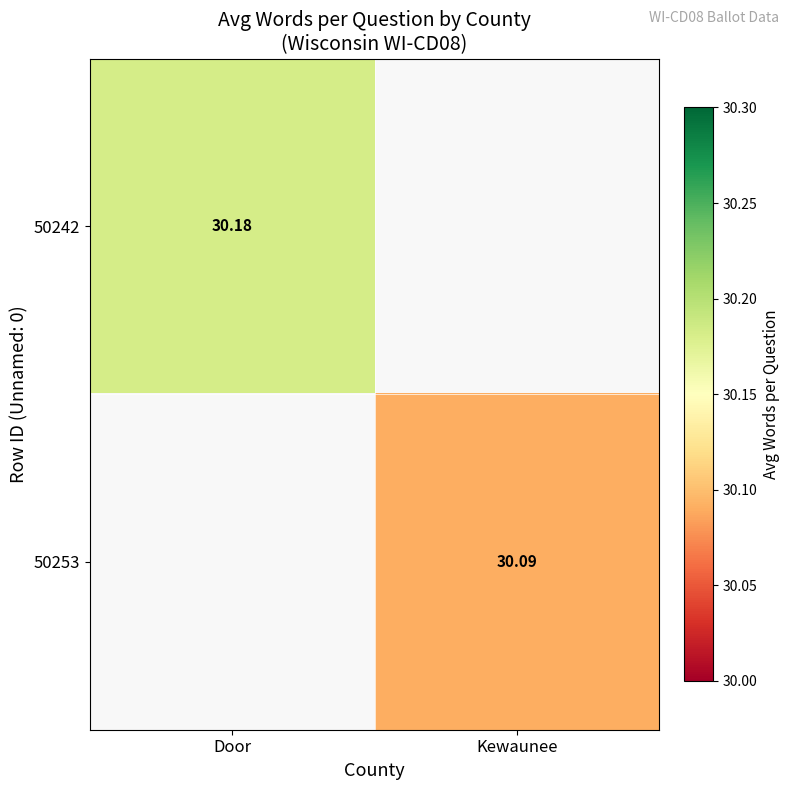

Is the value of 50253 at Kewaunee greater than the value of 50242 at Door?

No